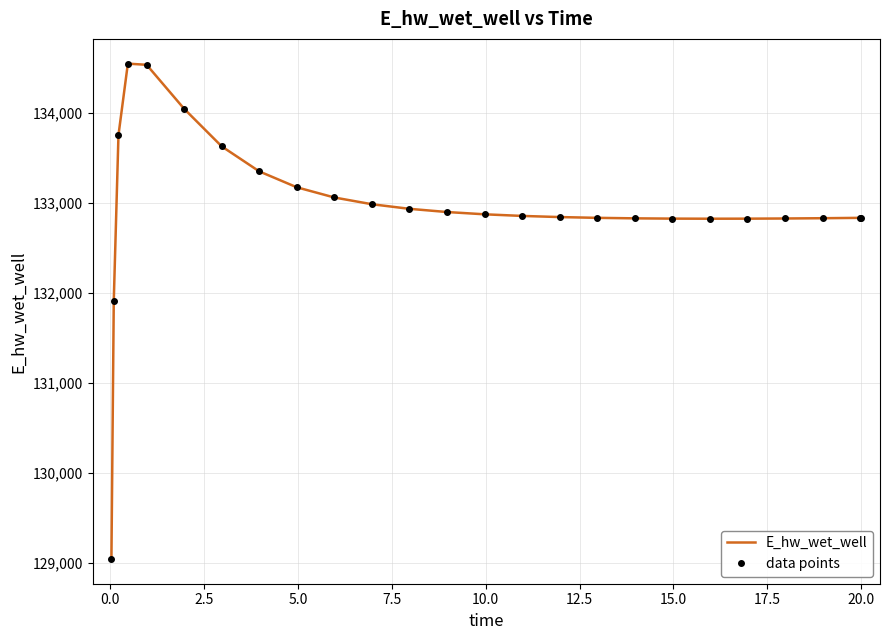

In E_hw_wet_well, how many points are higher than both neighbors (excluding endpoints)?

1